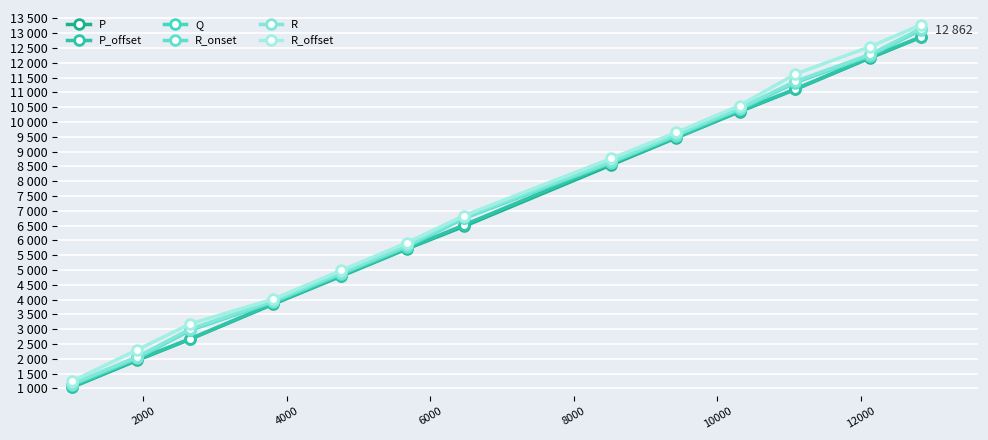

Does the chart have visible grid lines?

Yes